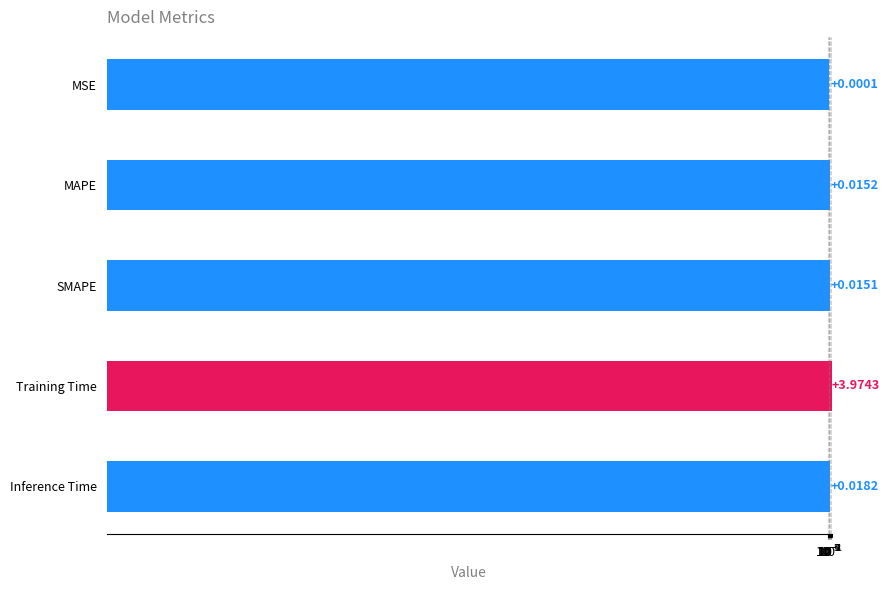

Does the chart contain any negative values?

No